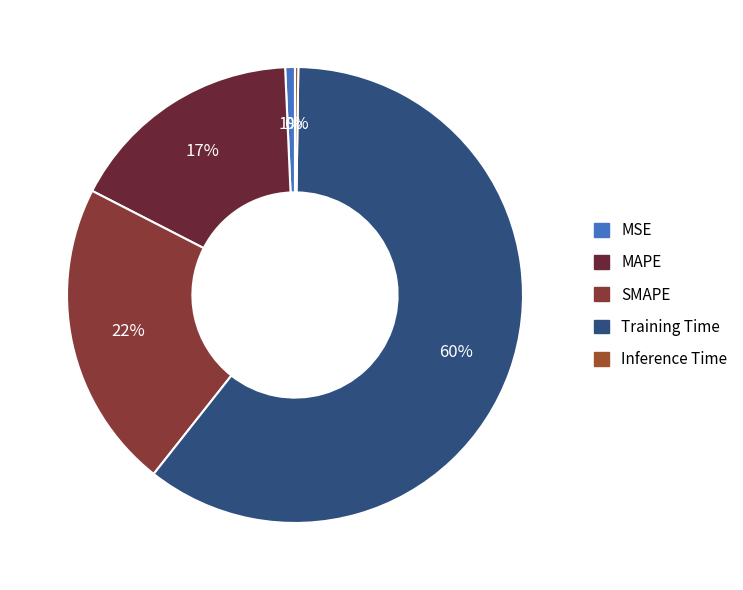

Between SMAPE and Inference Time, which is larger?

SMAPE